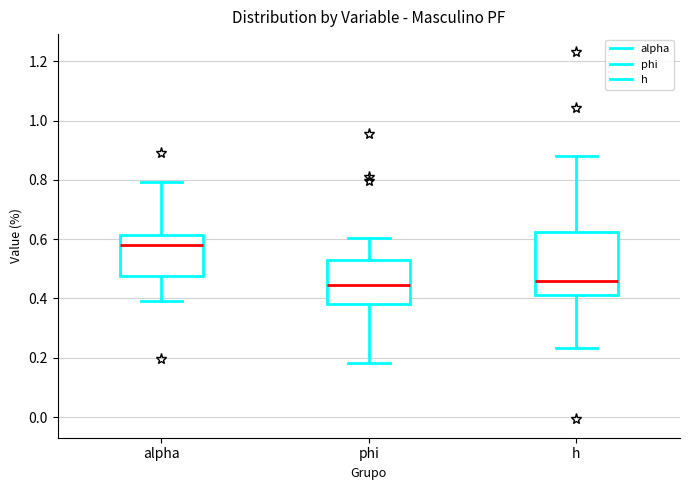

Reading left to right, transcribe this box plot: for each box, give where its median line is, the range the box spans, and where its two whiskers end, as read against the y-axis. The values are not printed on the chart, so give them approximately, as read against the axis.

alpha: median 0.58, box 0.48 to 0.62, whiskers 0.40 to 0.80
phi: median 0.44, box 0.38 to 0.54, whiskers 0.18 to 0.60
h: median 0.46, box 0.42 to 0.62, whiskers 0.24 to 0.88